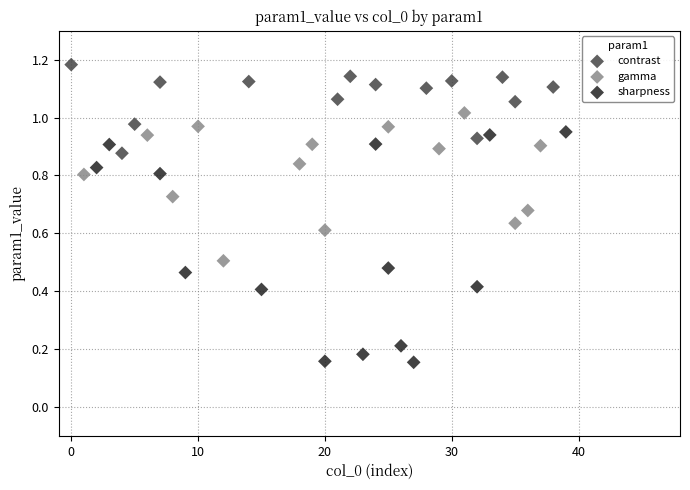

Which series contains the lowest Y value?

sharpness